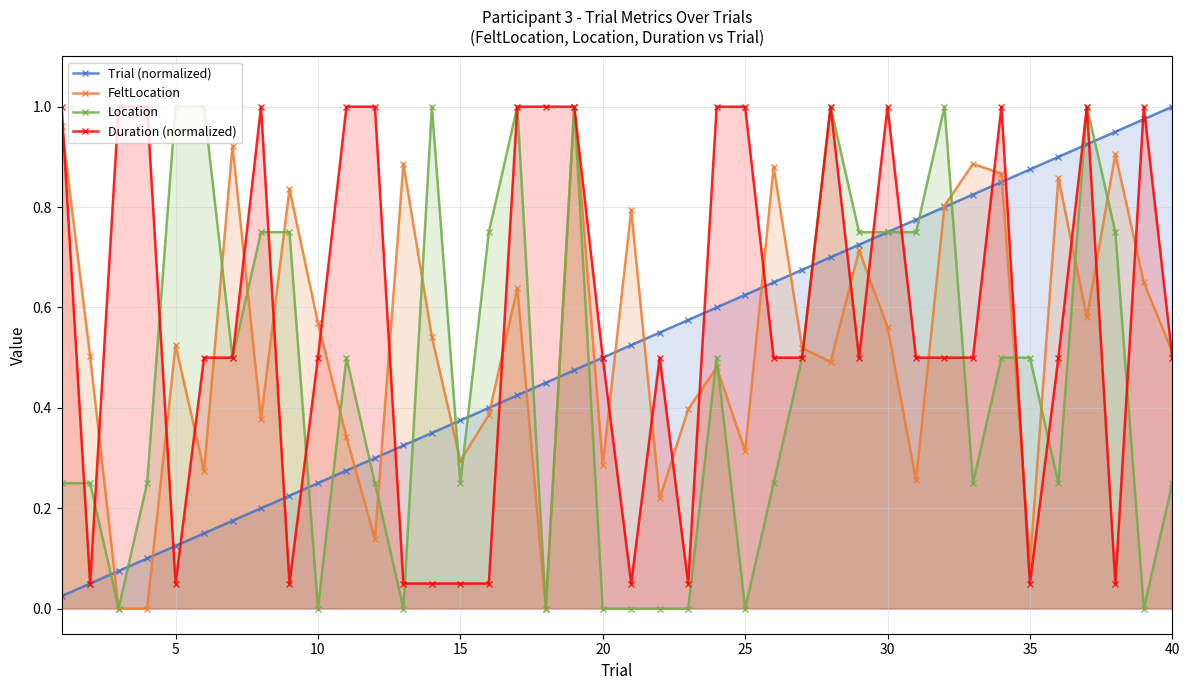

What is the sum of all FeltLocation values?

21.3